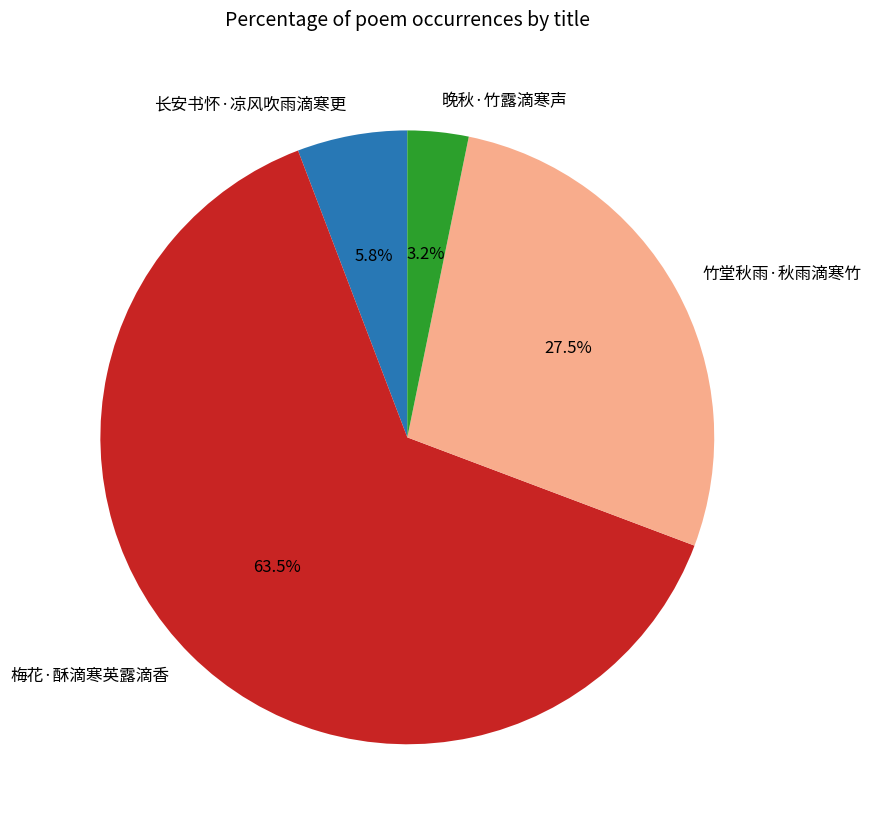

How many segments does this pie chart have?

4